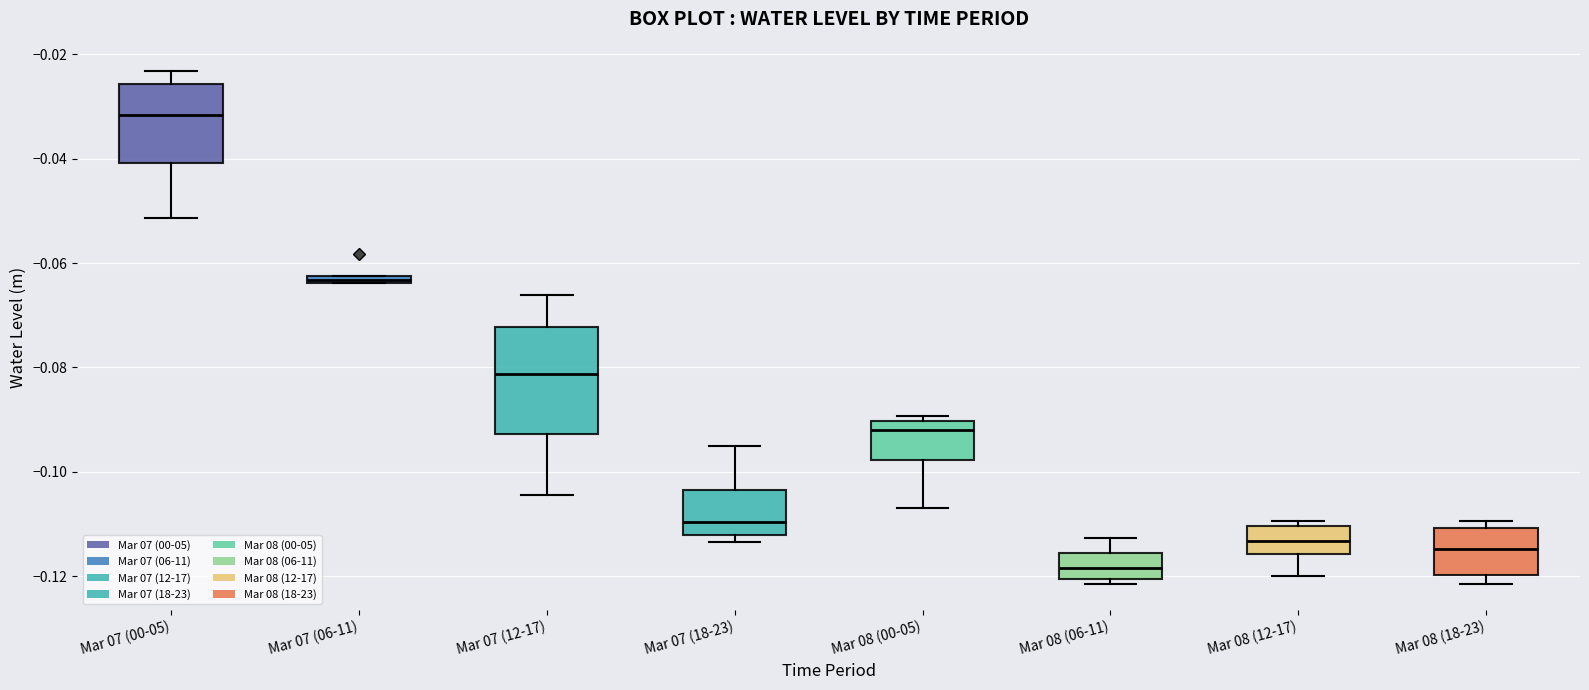

Which box has the lowest median line?

Mar 08 (06-11)